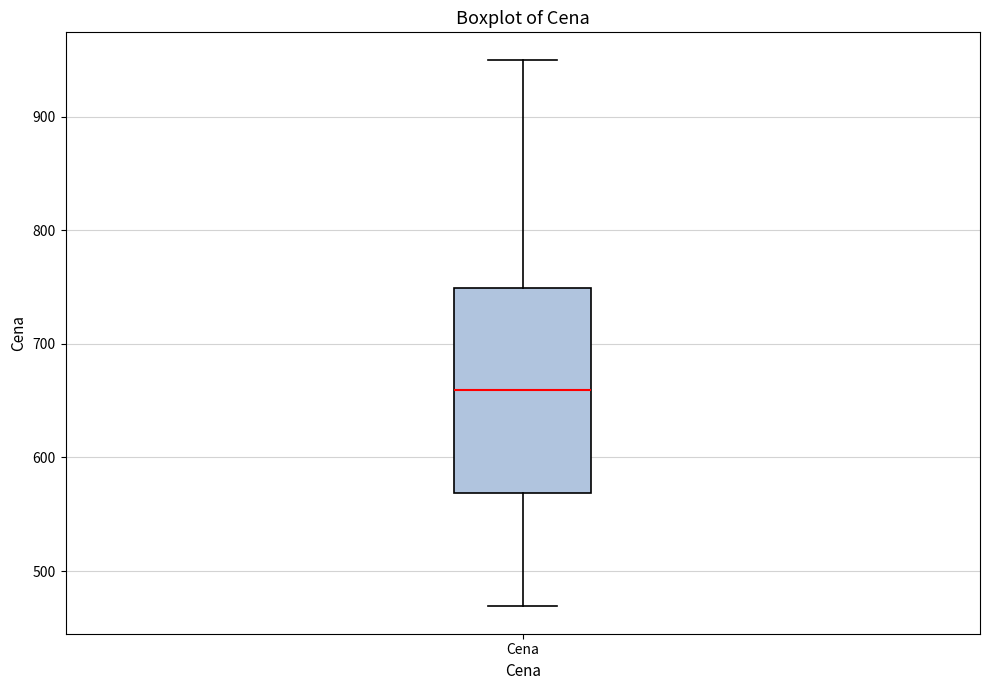

Where is the upper edge of the box for Cena on the y-axis? The values are not printed on the chart, so give them approximately, as read against the axis.

750